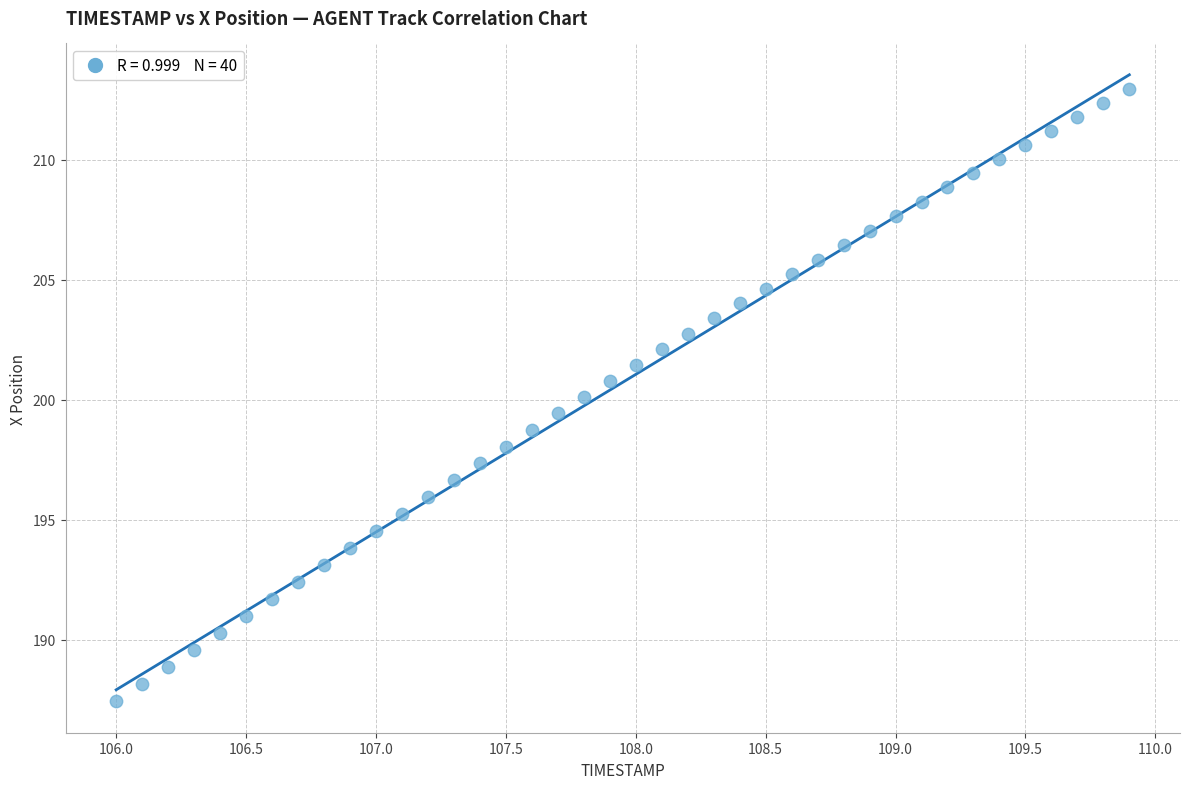

What is the range of Y values (max minus min)?

25.5